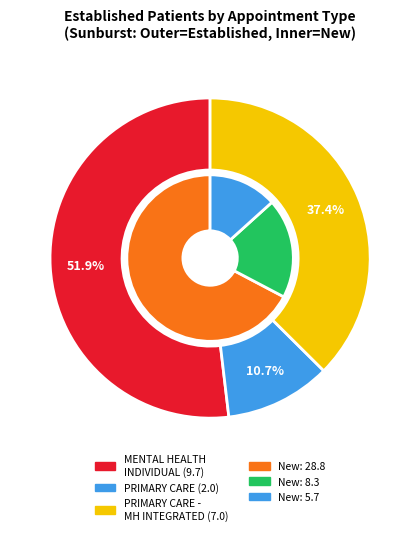

How many slices are in this pie chart?

3